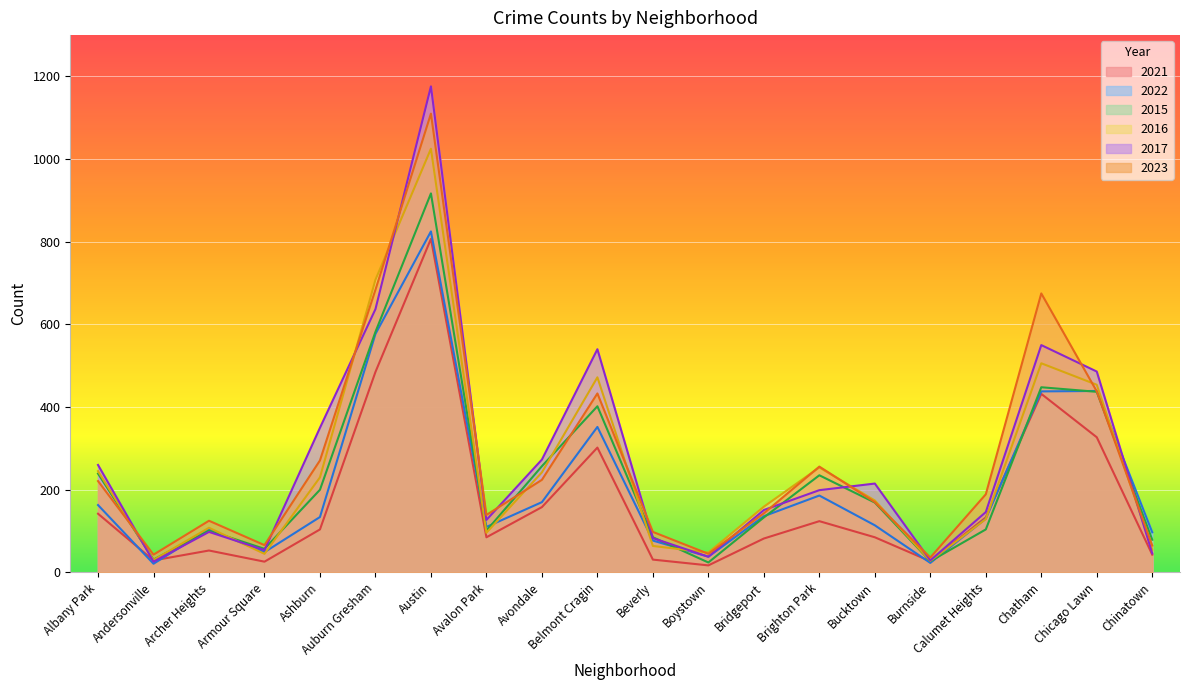

Which series changed the most between Austin and Avalon Park?

2017